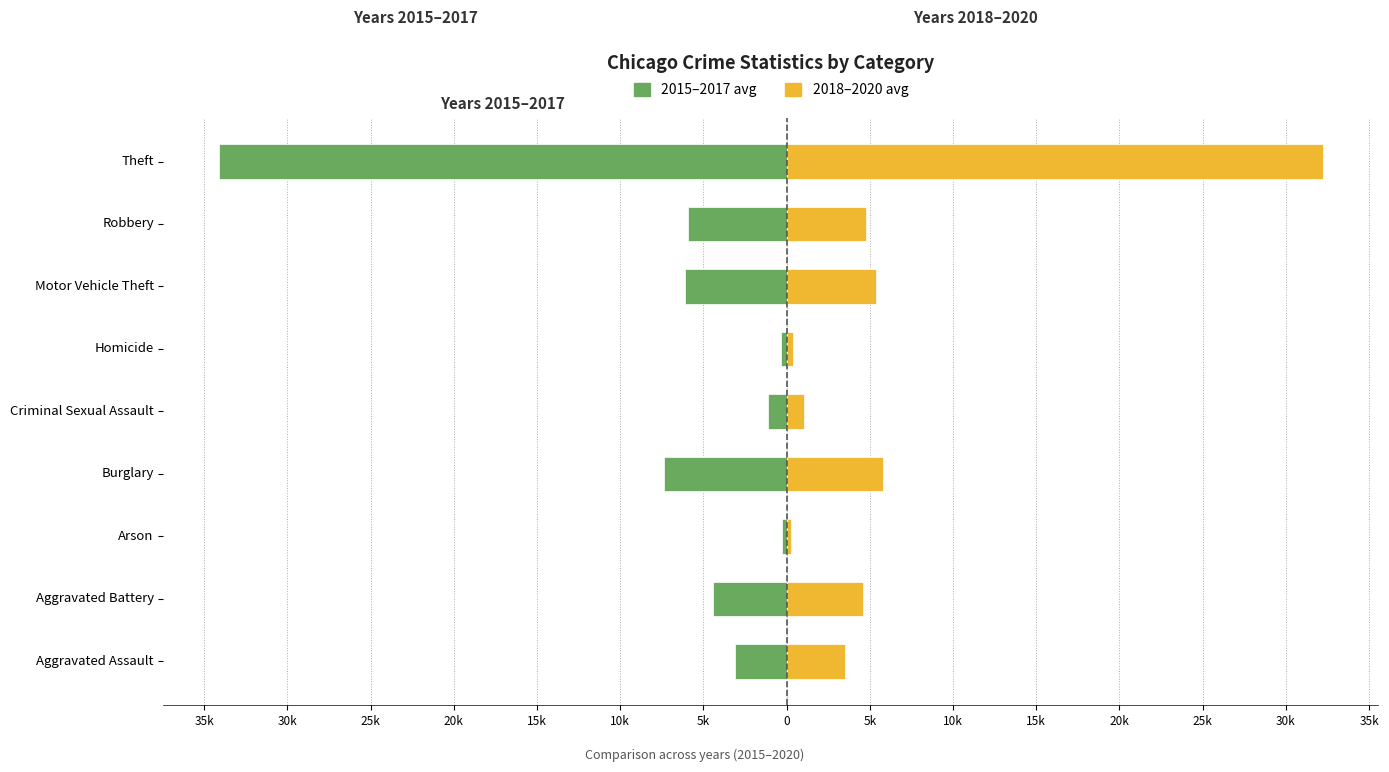

What is the greatest value displayed?

32235.0